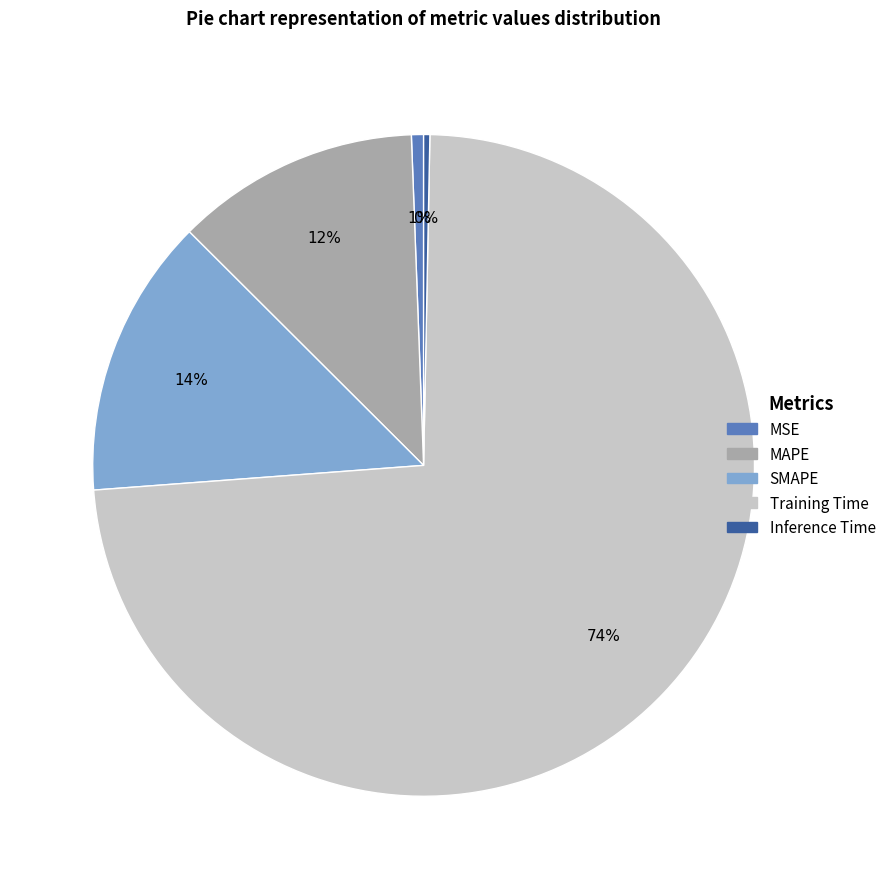

Which slice is the largest?

Training Time